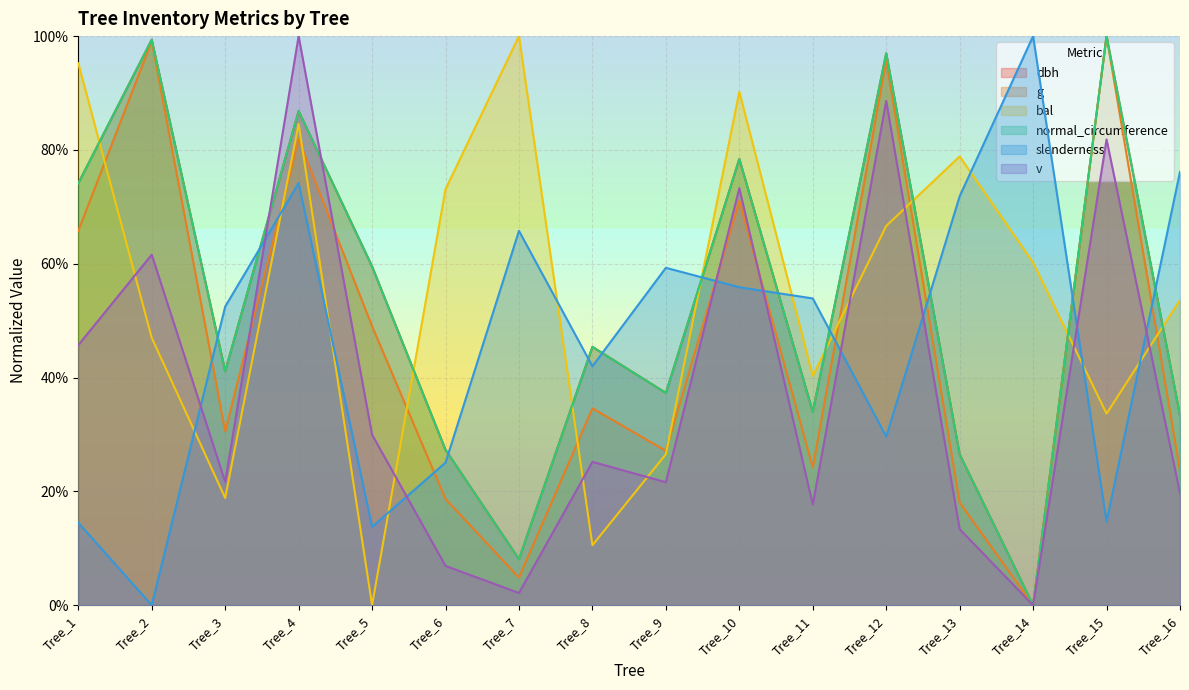

How many distinct data groups are displayed?

6